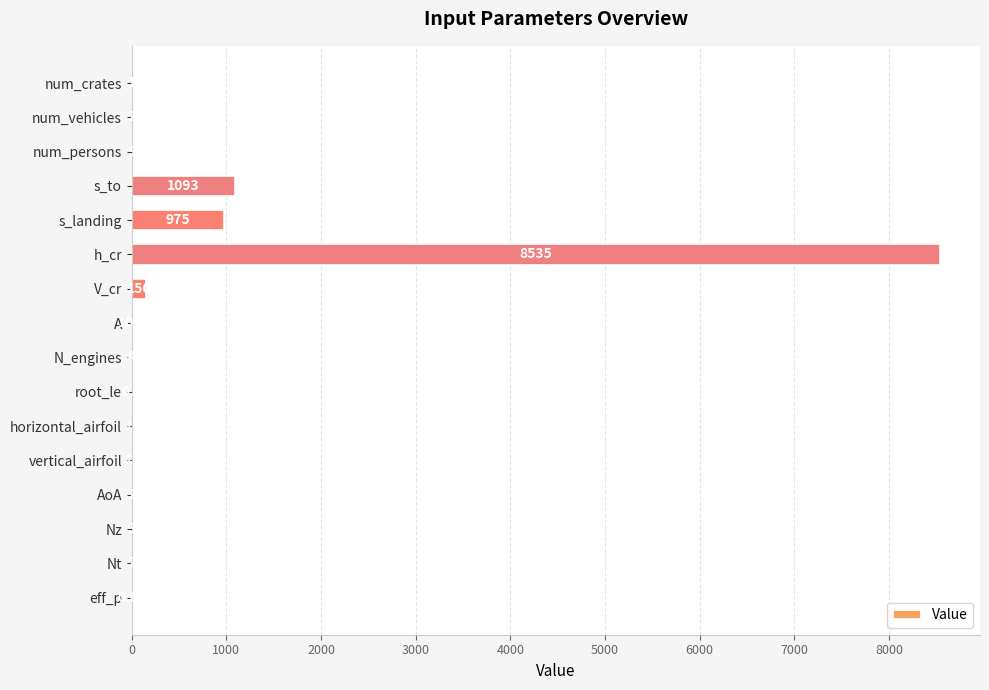

What is the change in value from s_to to Nt?

-1091.0